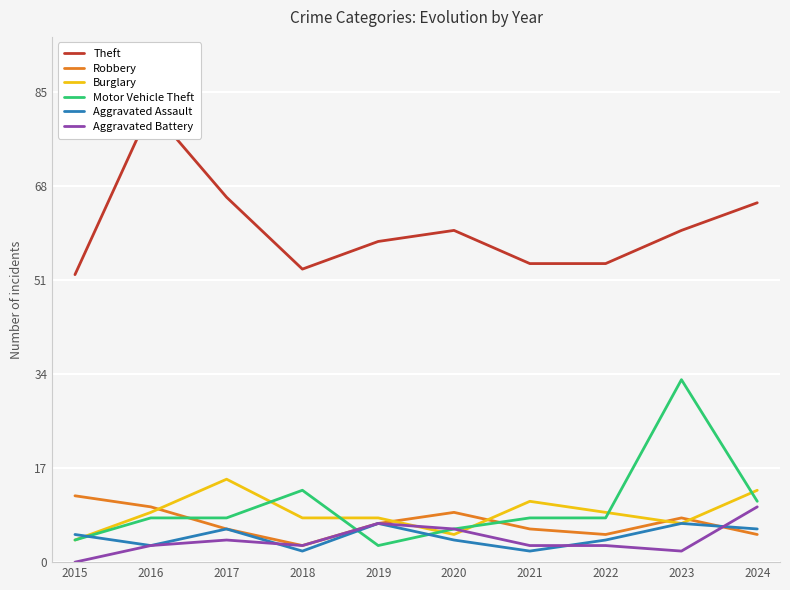

True or false: Theft and Robbery cross at least once.

False